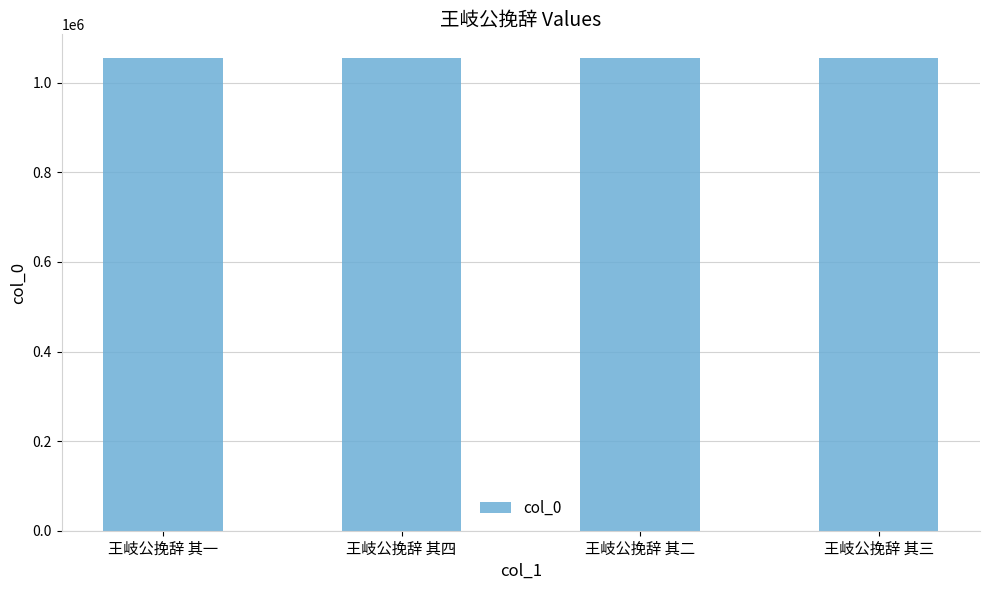

Where does the data first go above 1055264?

王岐公挽辞 其四